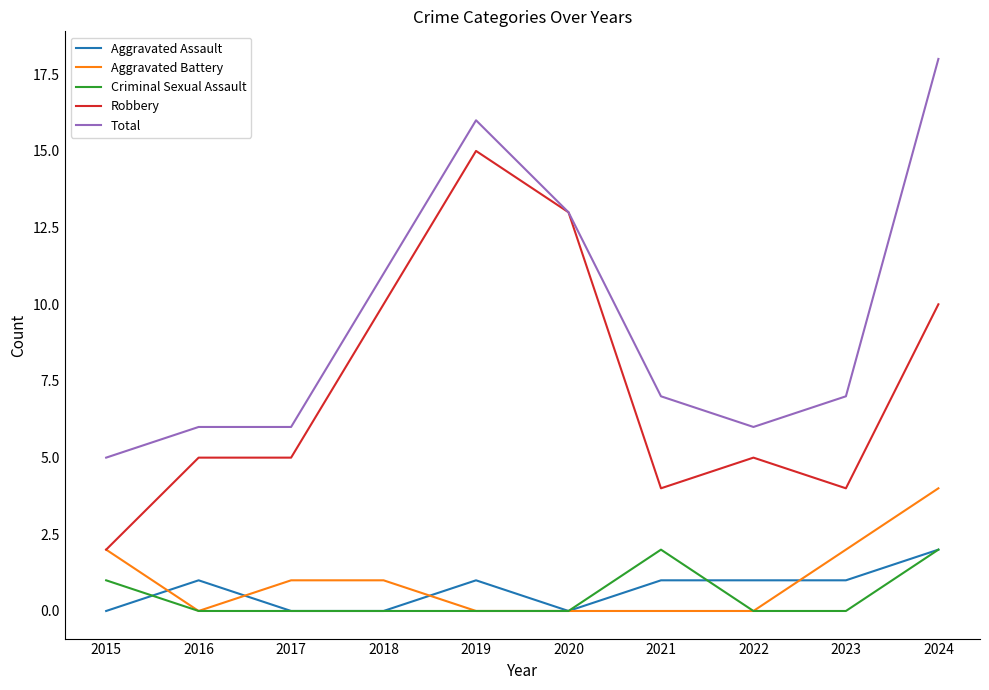

What value does the Robbery series have at 2023?

4